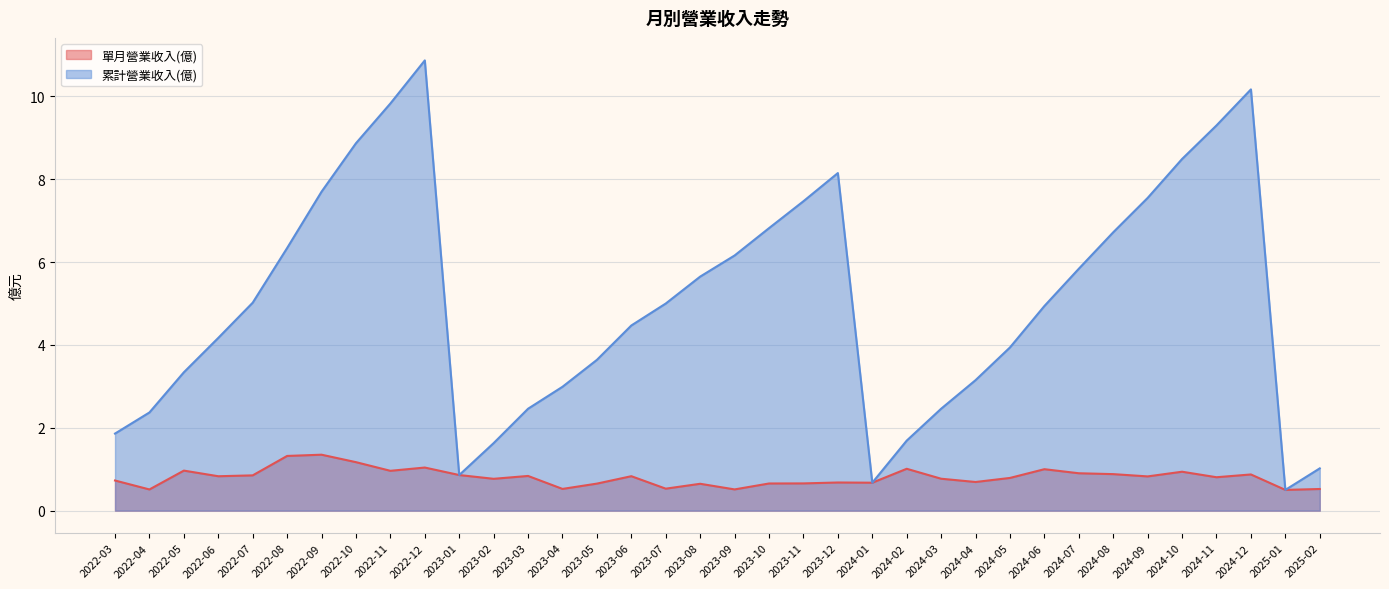

What are all the series names shown in the legend?

單月營業收入(億), 累計營業收入(億)